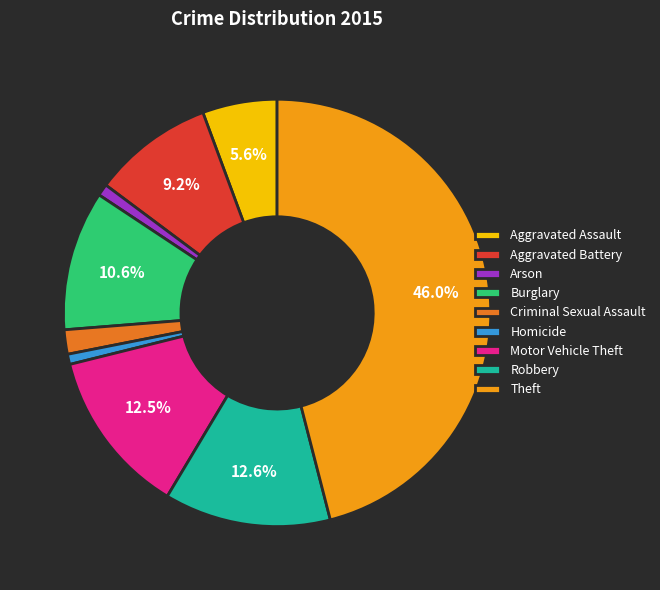

To the nearest percent, what percentage of the pie is Arson?

1%